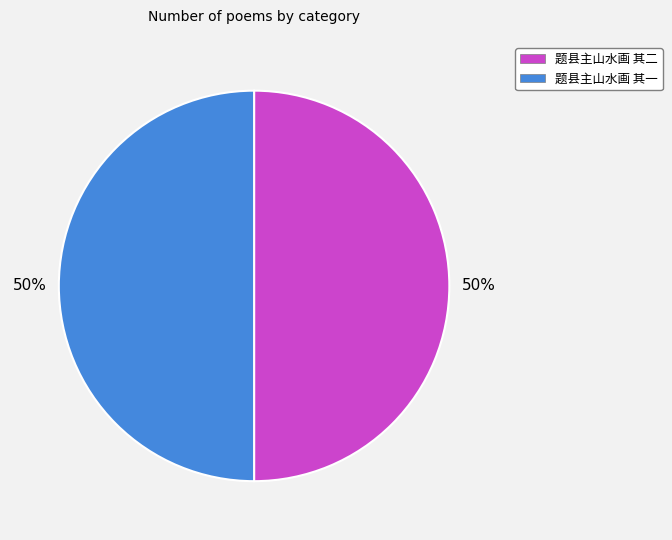

Is it true that 题县主山水画 其二 is 57% of the pie?

False